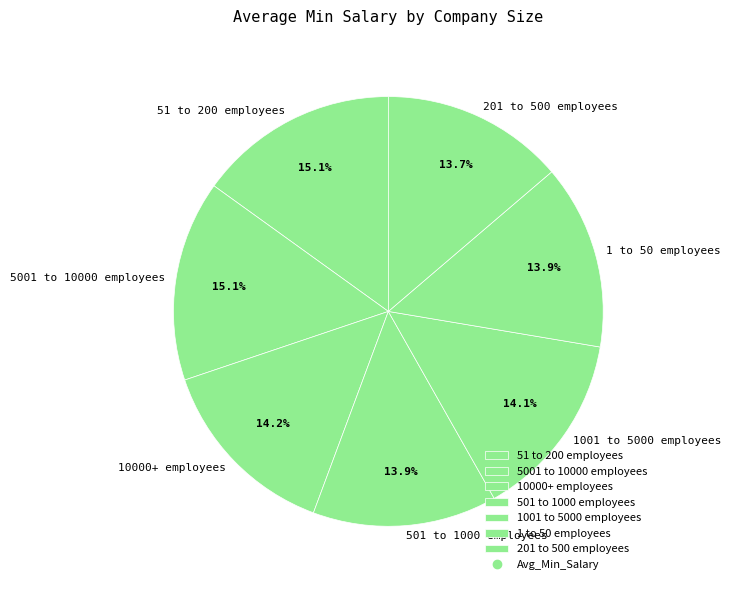

True or false: 5001 to 10000 employees accounts for 27% of the total.

False